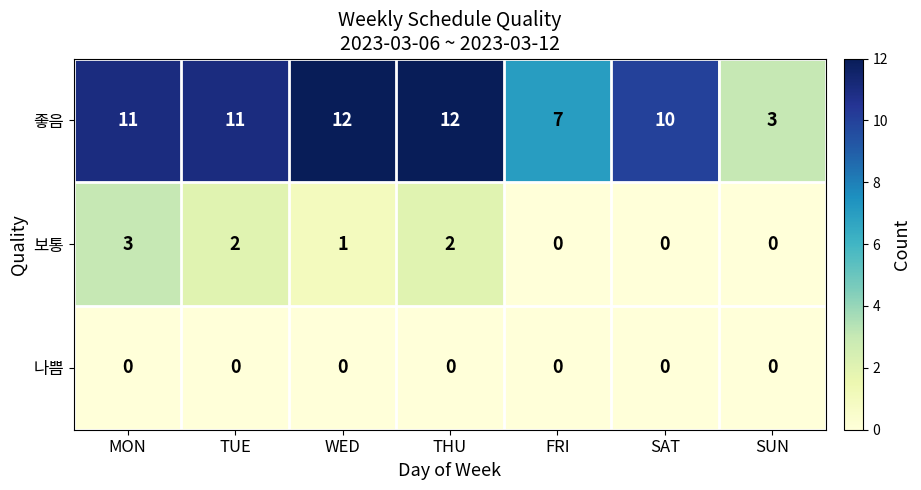

What is the difference between the maximum and minimum values in the 좋음 series?

9